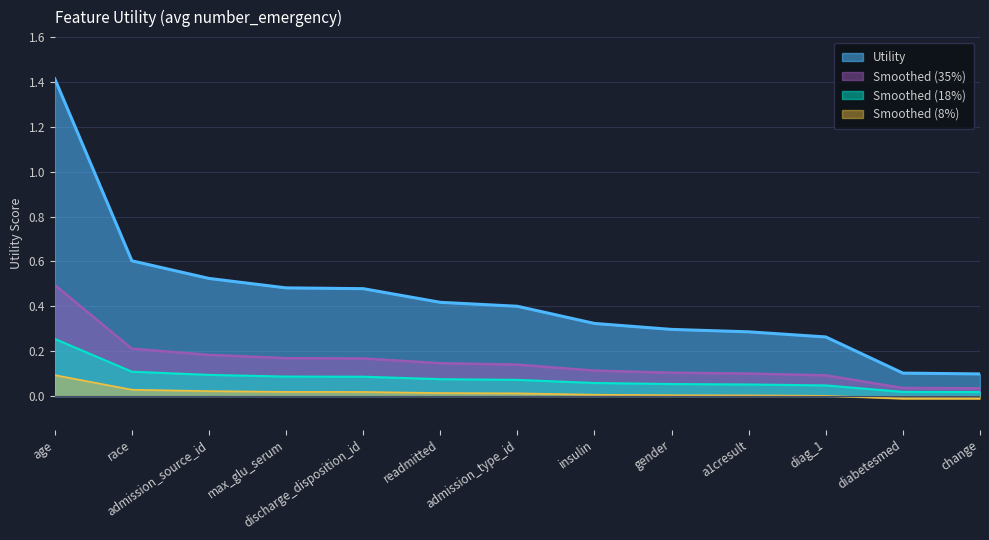

Rank the categories by value from lowest to highest.

change, diabetesmed, diag_1, a1cresult, gender, insulin, admission_type_id, readmitted, discharge_disposition_id, max_glu_serum, admission_source_id, race, age